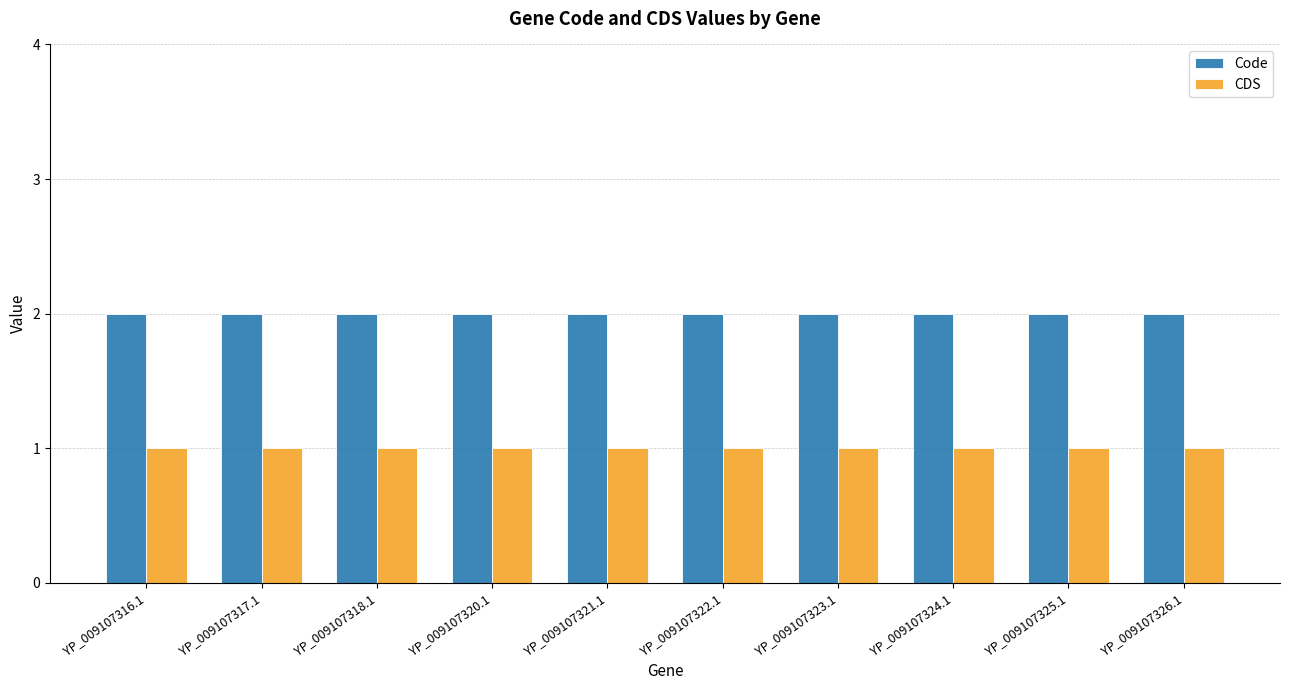

Rank the series at YP_009107326.1 from lowest to highest value.

CDS, Code